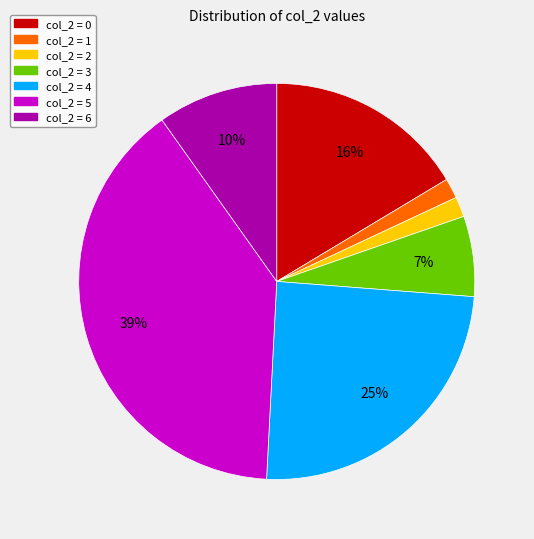

Is there a majority slice in this chart?

No